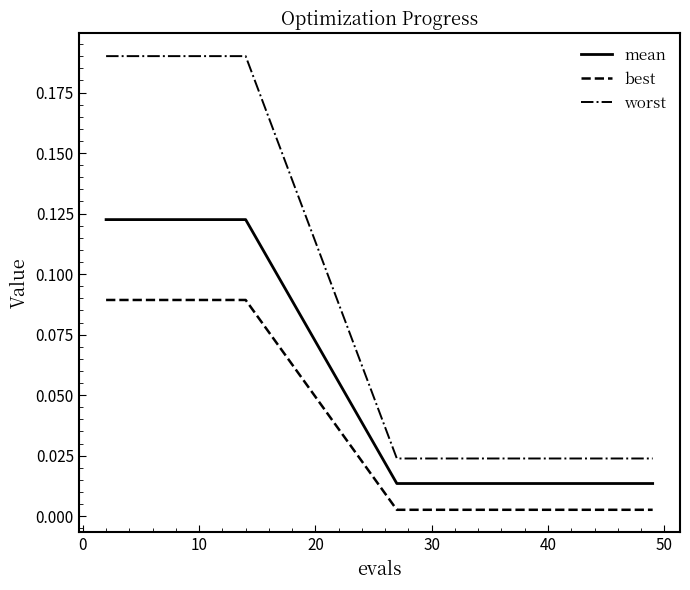

True or false: best and mean intersect in this chart.

False